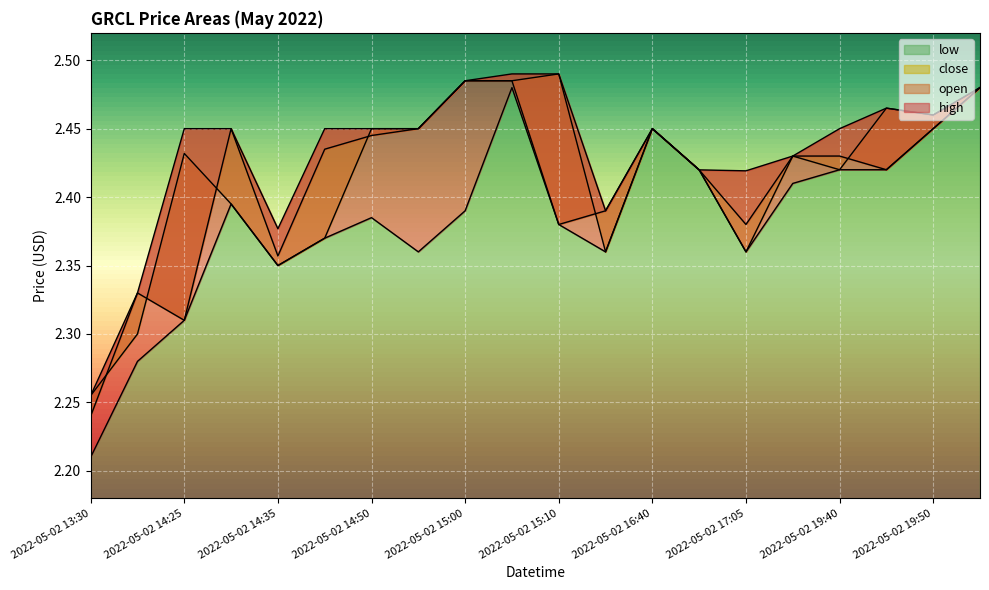

In close, how many points are lower than both neighbors (excluding endpoints)?

5